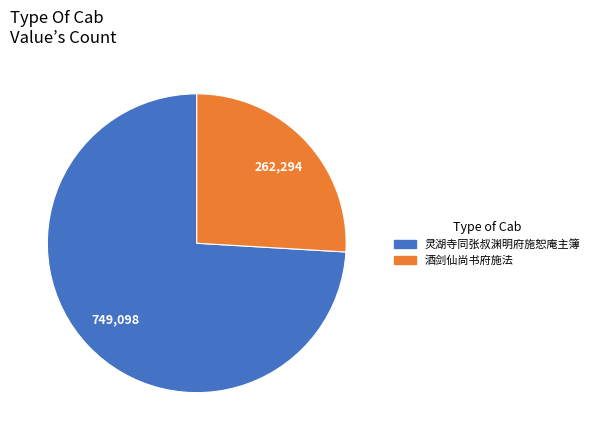

Is the sum of 酒剑仙尚书府施法 and 灵湖寺同张叔渊明府施恕庵主簿 greater than half?

Yes